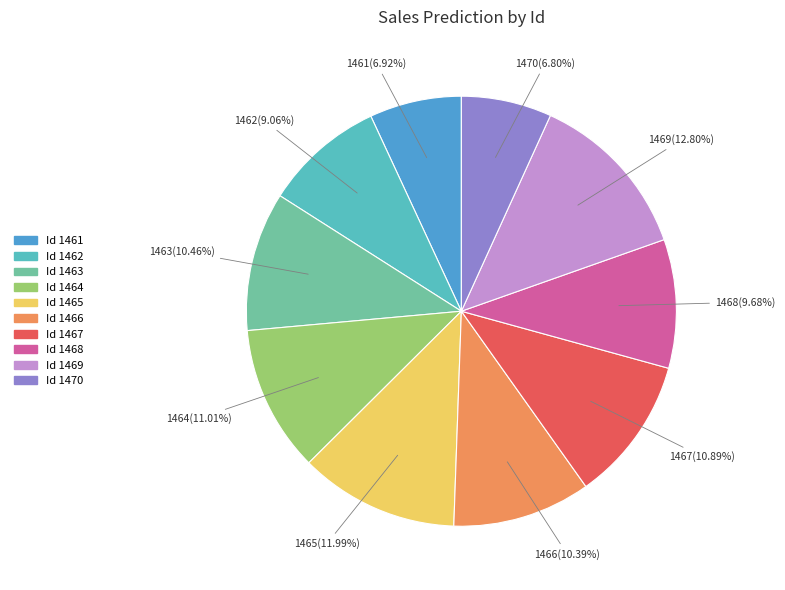

To the nearest percent, what is the average slice percentage?

10%